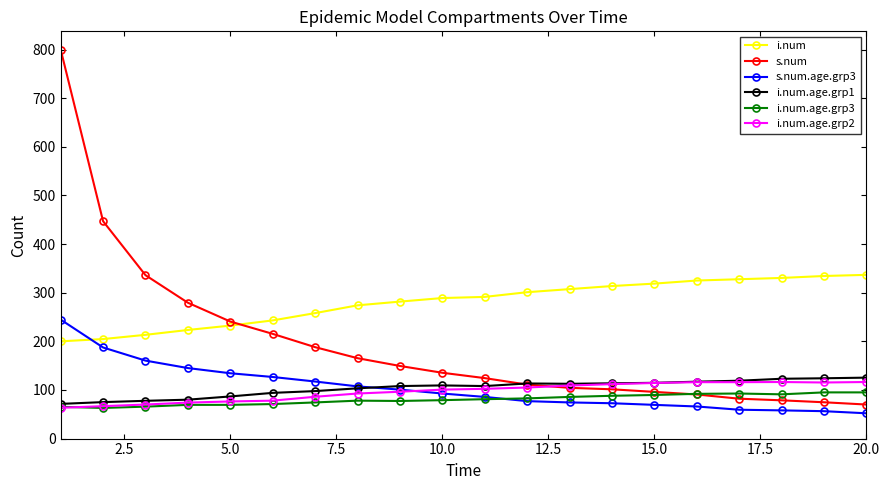

Which series has the largest range (max minus min)?

s.num